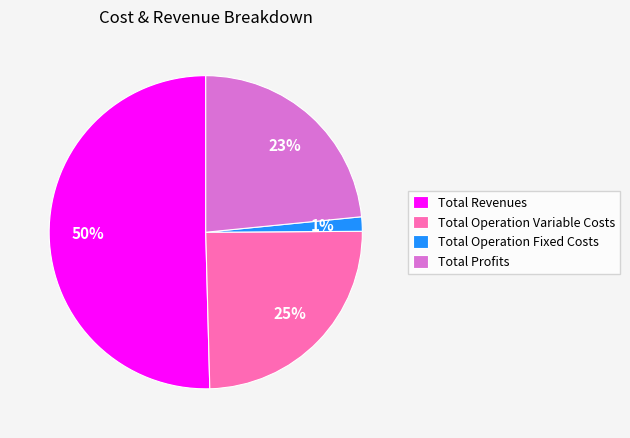

Which slice is the smallest?

Total Operation Fixed Costs